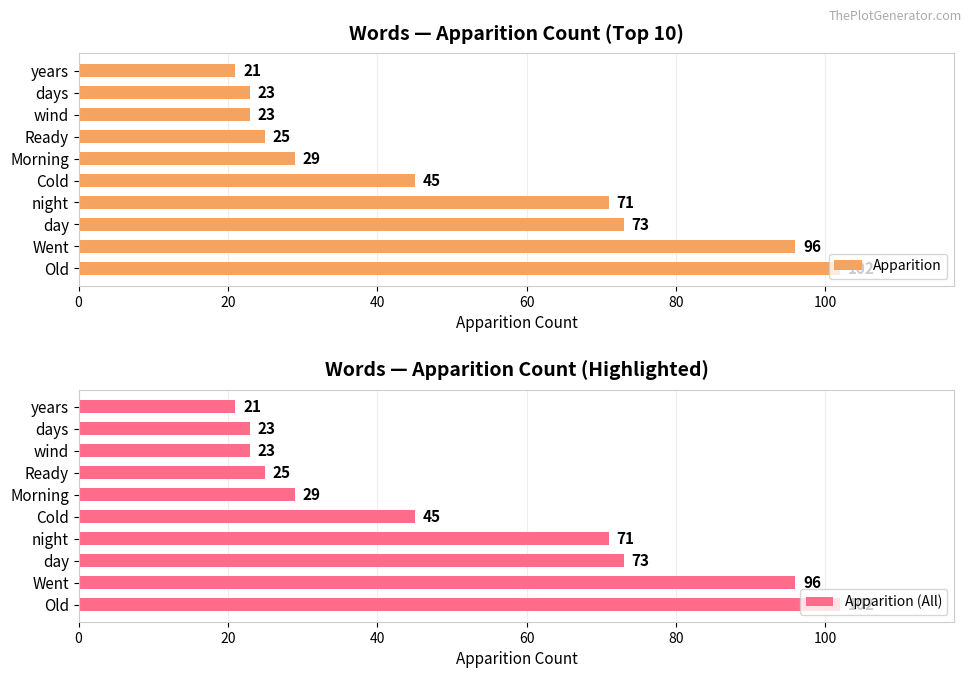

The Apparition series shows 37 at days. True or false?

False